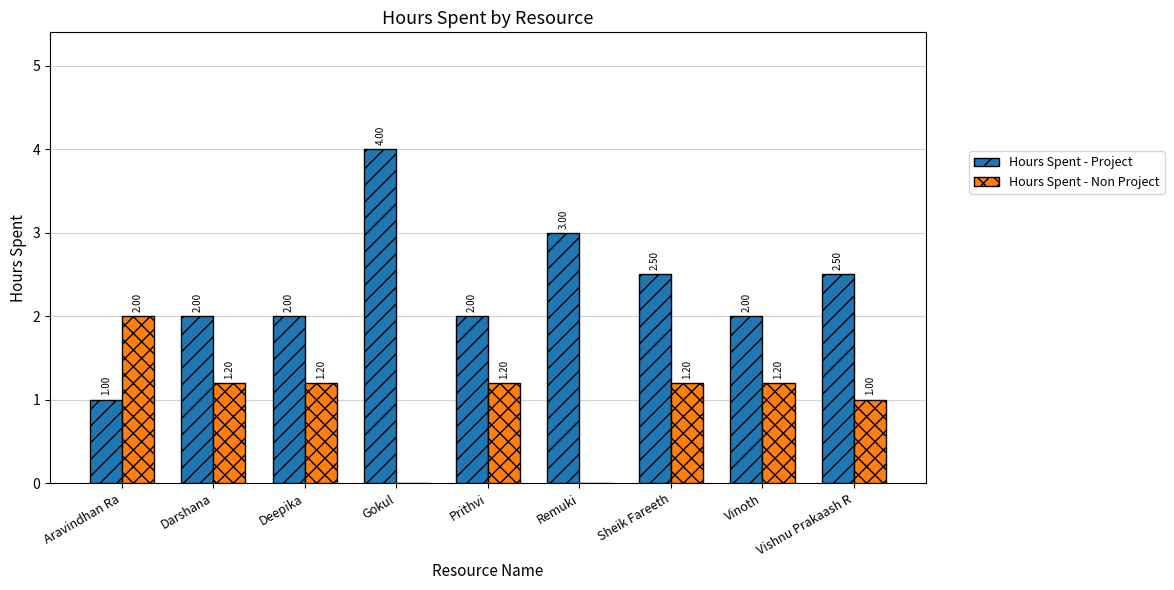

At which label is Hours Spent - Non Project closest to 1?

Vishnu Prakaash R